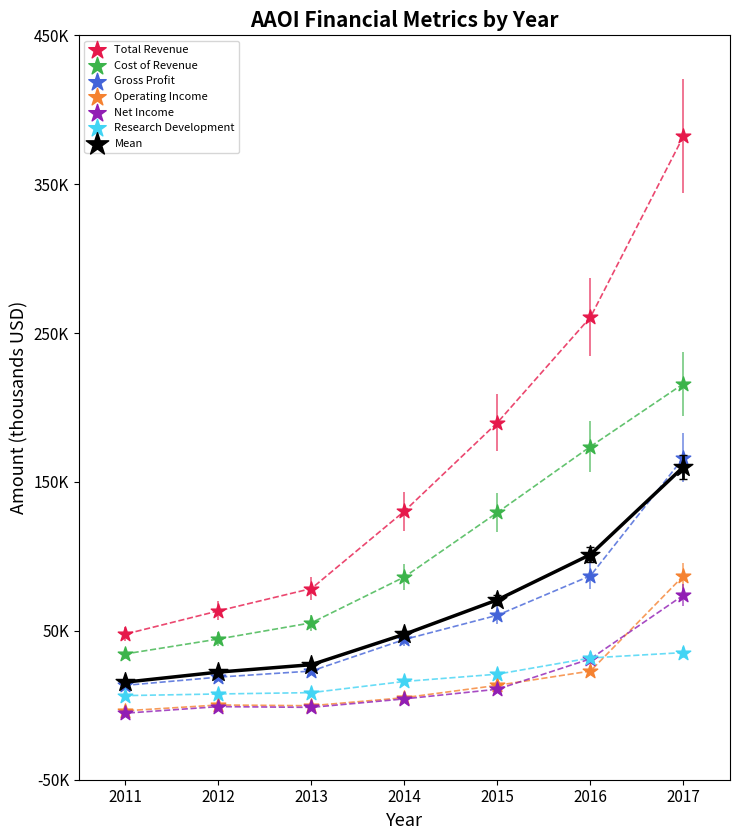

Which series reaches the maximum Y coordinate?

Total Revenue